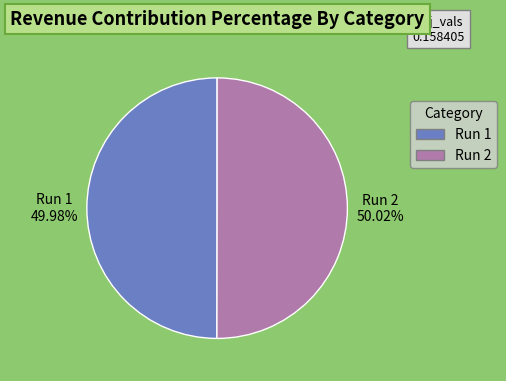

Combined, do Run 2 and Run 1 account for over 50%?

Yes